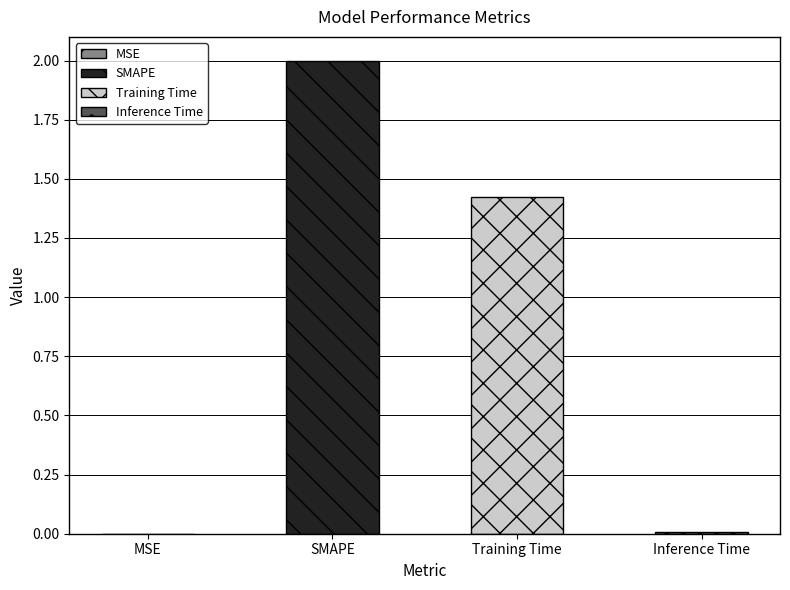

Does the chart contain any negative values?

No